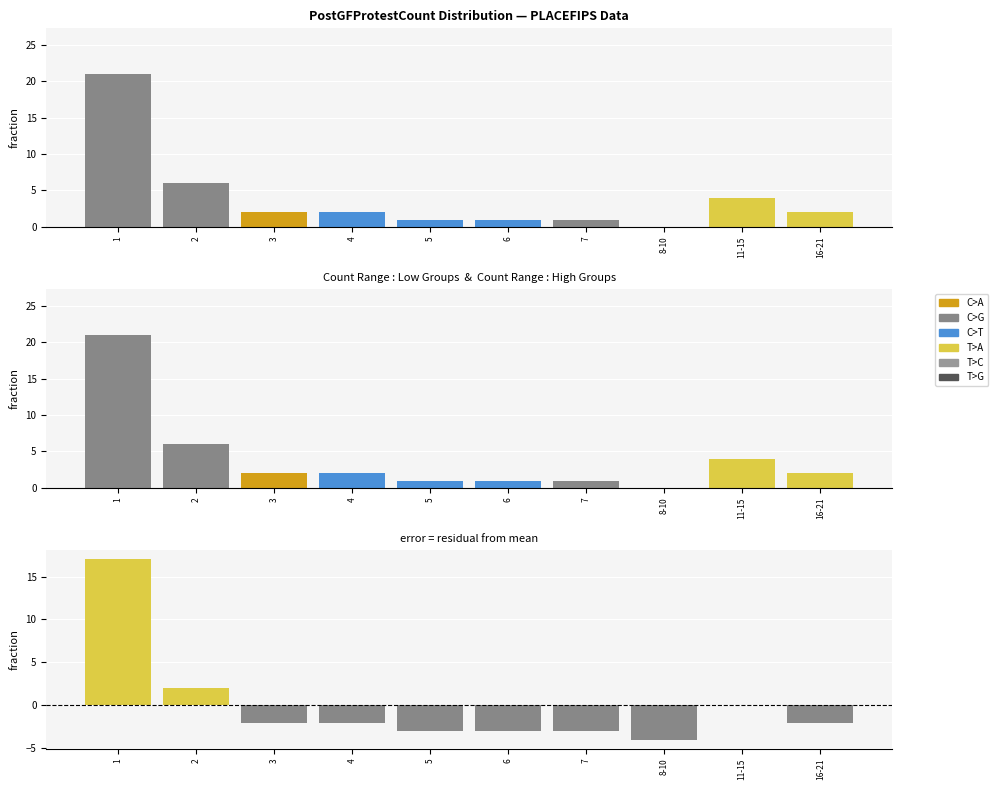

Which series has the largest range (max minus min)?

PostGFProtestCount